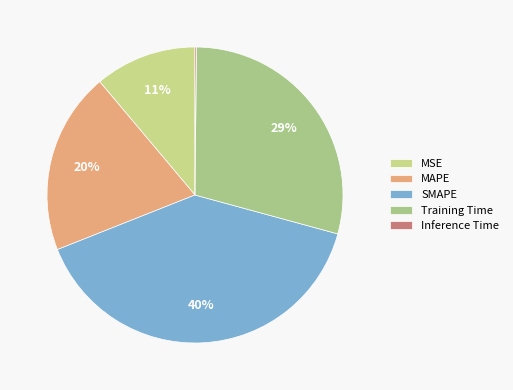

Which slice is the smallest?

Inference Time